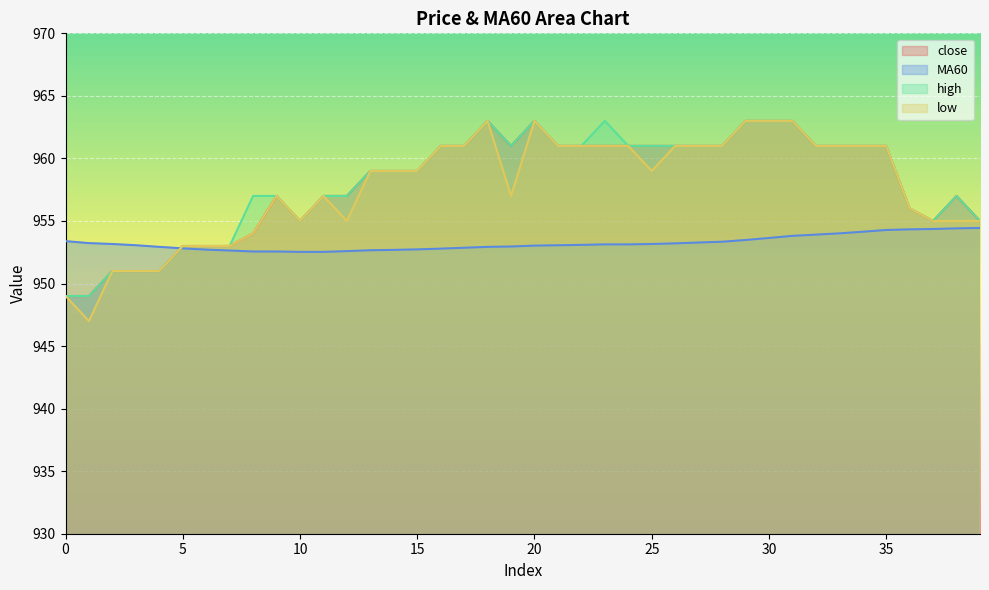

What is the value of the MA60 point at the 8th from the left?

952.6